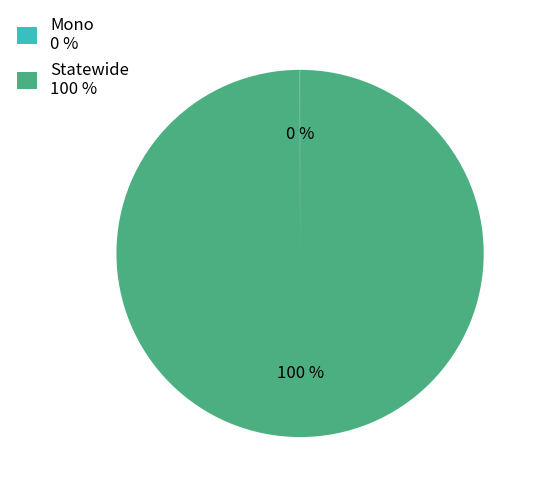

To the nearest percent, what portion does Statewide 100 % represent?

100%